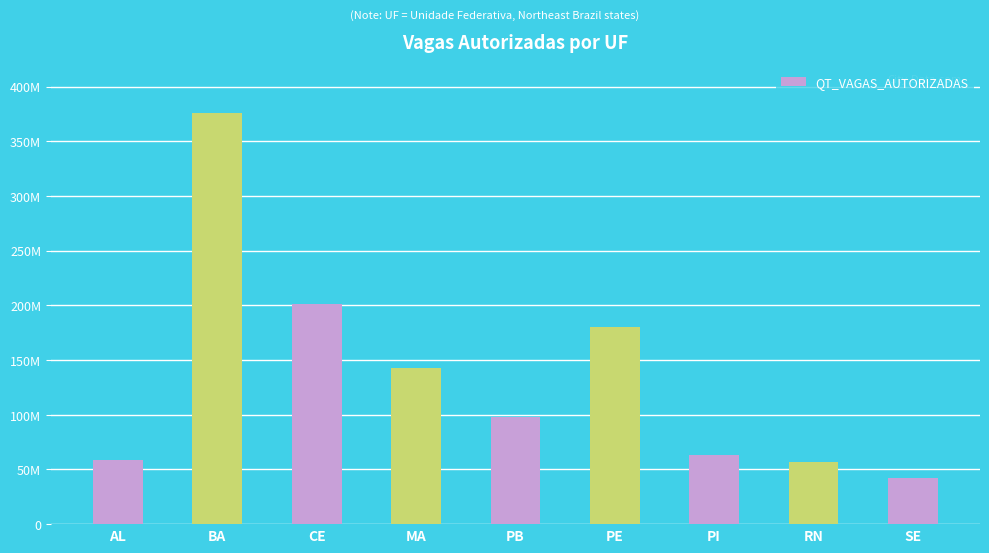

Reading left to right, what are all the values shown in this chart?

58705468	375491164	201594349	142542793	97732233	179880588	63412419	57089231	42514880